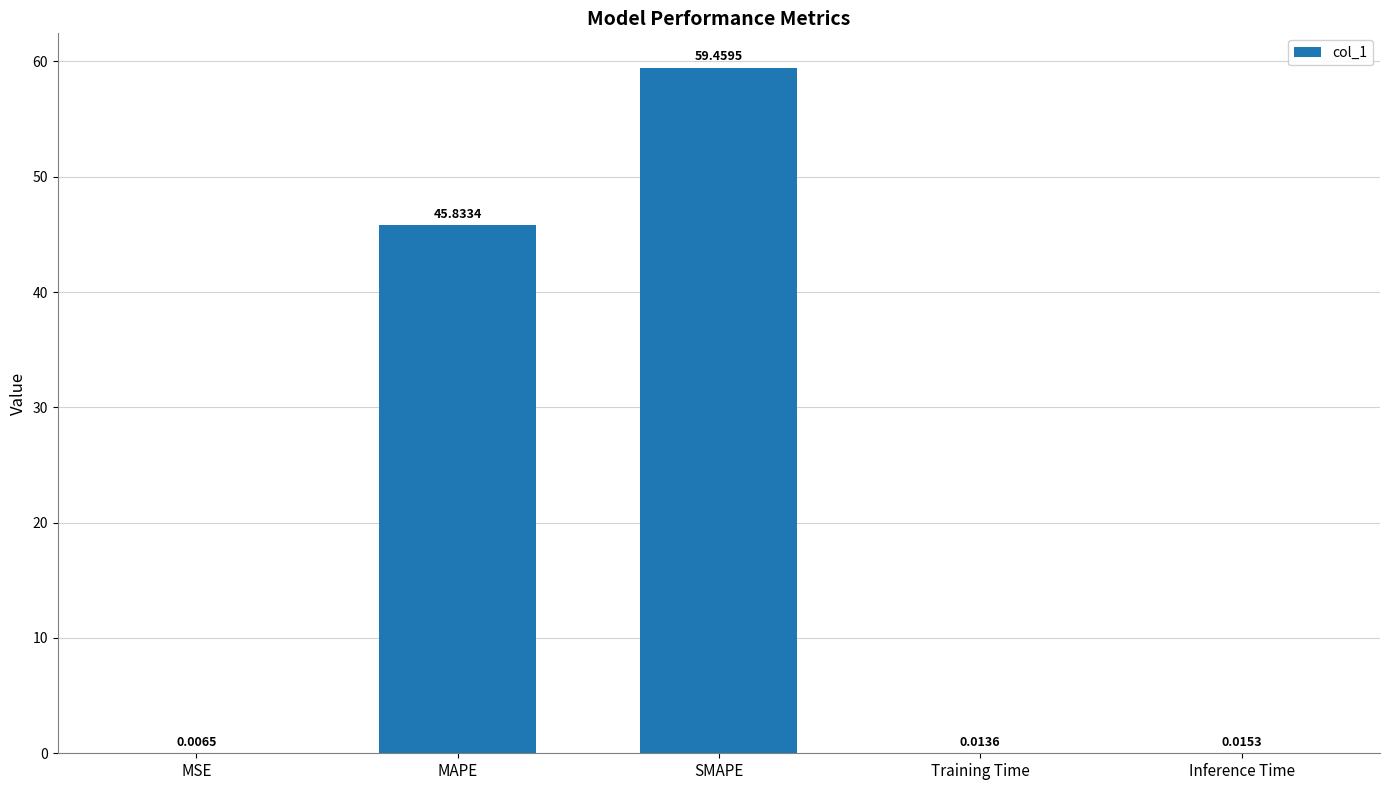

At which category does the chart reach its peak across all series?

SMAPE